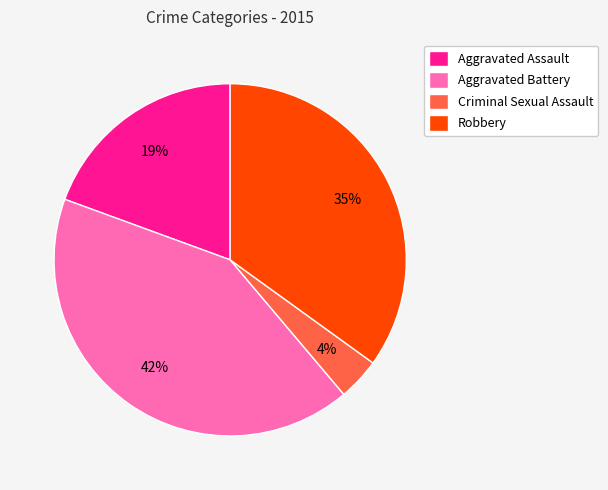

To the nearest percent, what is the combined percentage of Robbery and Criminal Sexual Assault?

39%